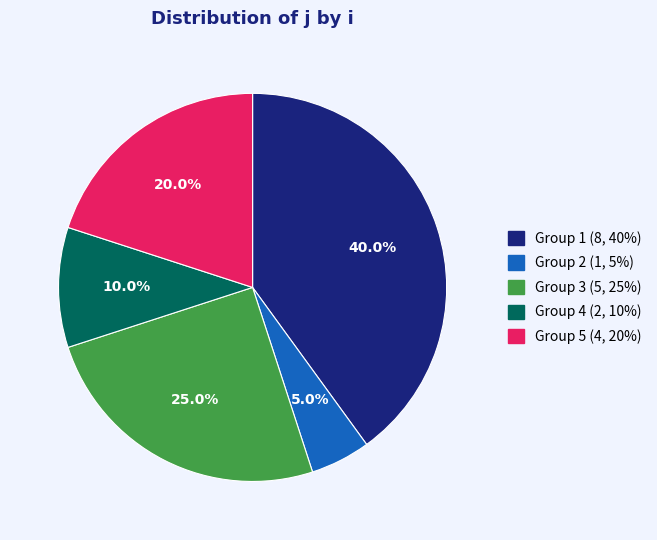

Is there any slice that represents more than half of the pie?

No